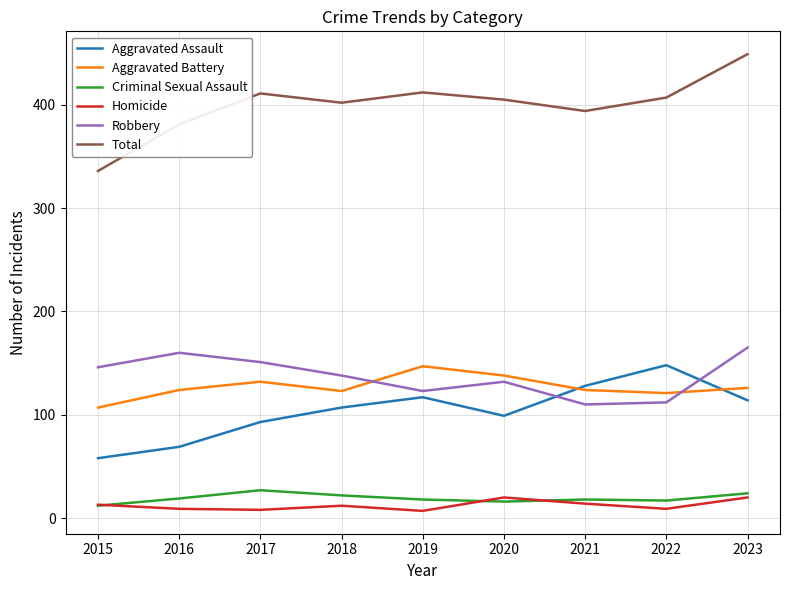

True or false: Robbery has a value of 209 at 2017.

False